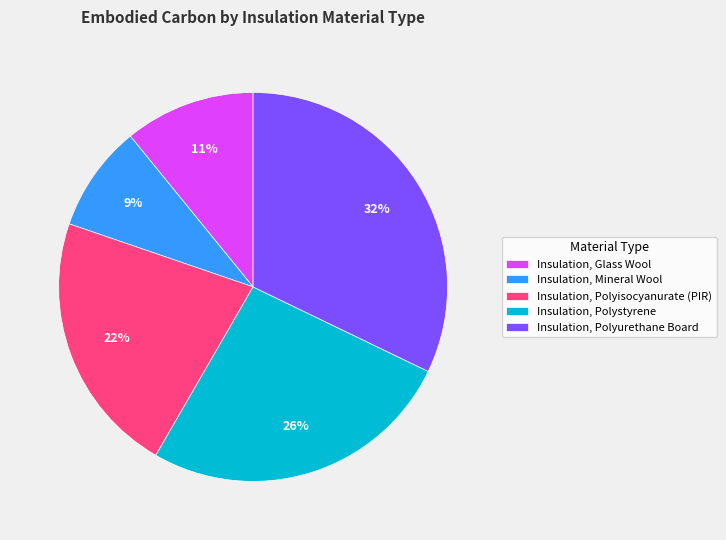

Combined, do Insulation, Polyisocyanurate (PIR) and Insulation, Mineral Wool account for over 50%?

No